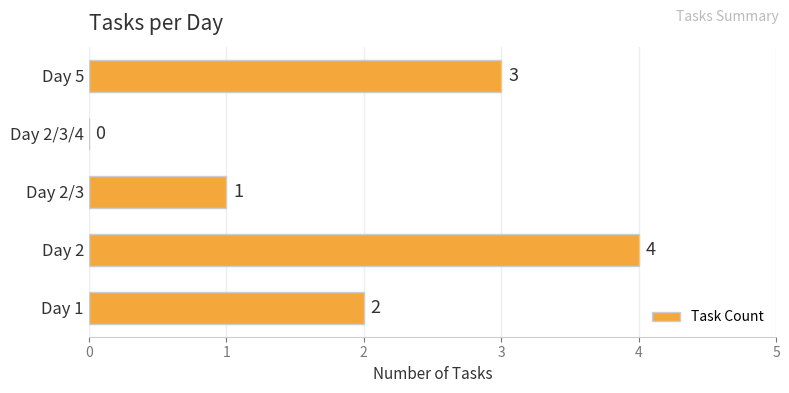

What is the sum of the values at Day 2 and Day 2/3?

5